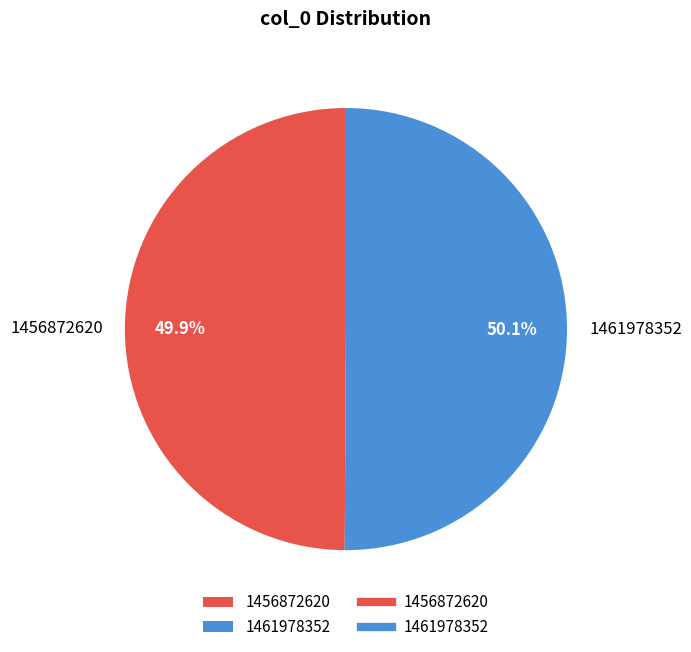

Approximately how many times larger is the value at 1456872620 compared to 1461978352?

1.0